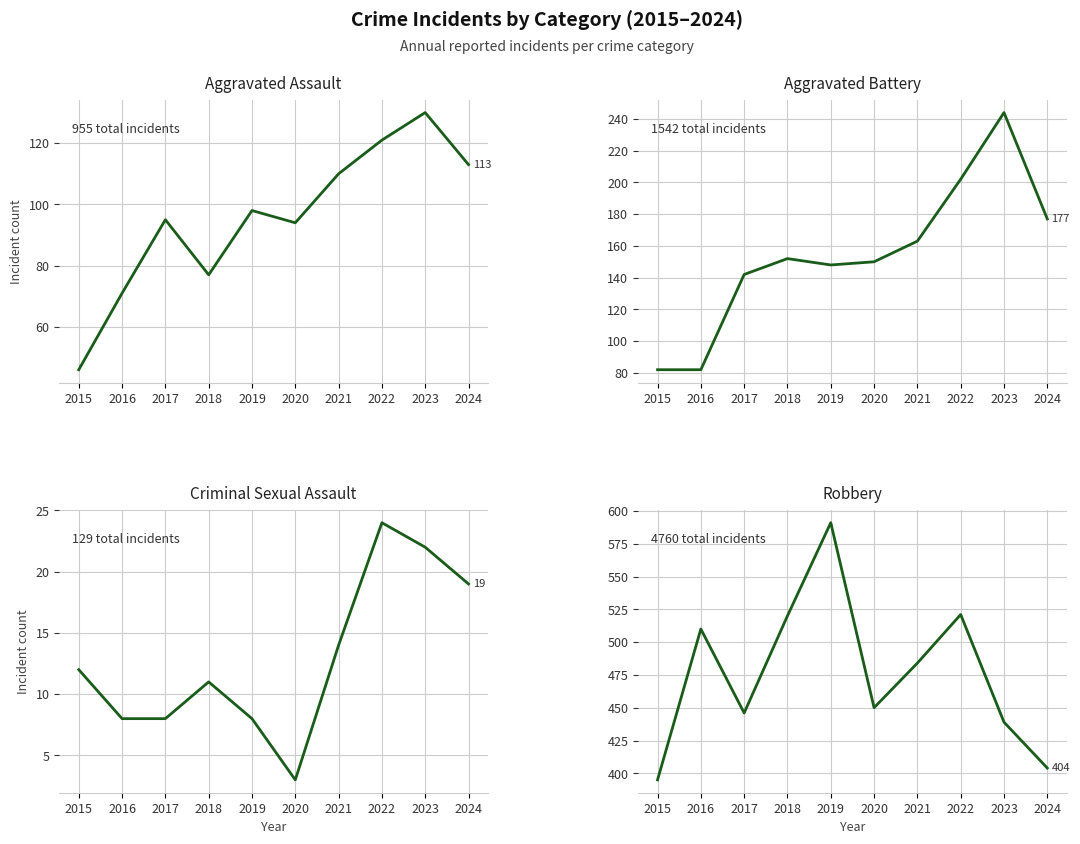

Which series has the largest total across all categories?

Robbery